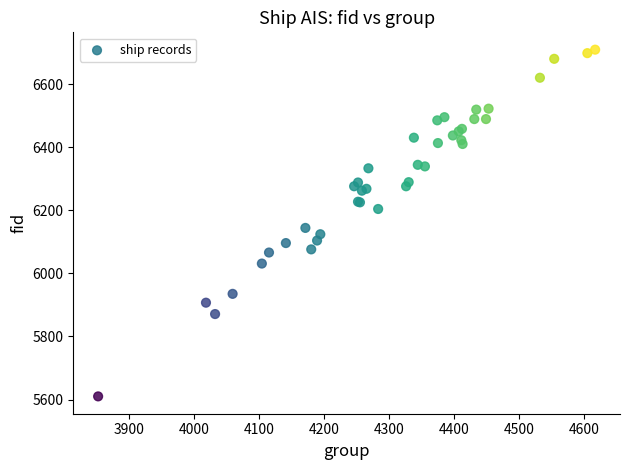

What Y value in the scatter plot is closest to 6159?

6144